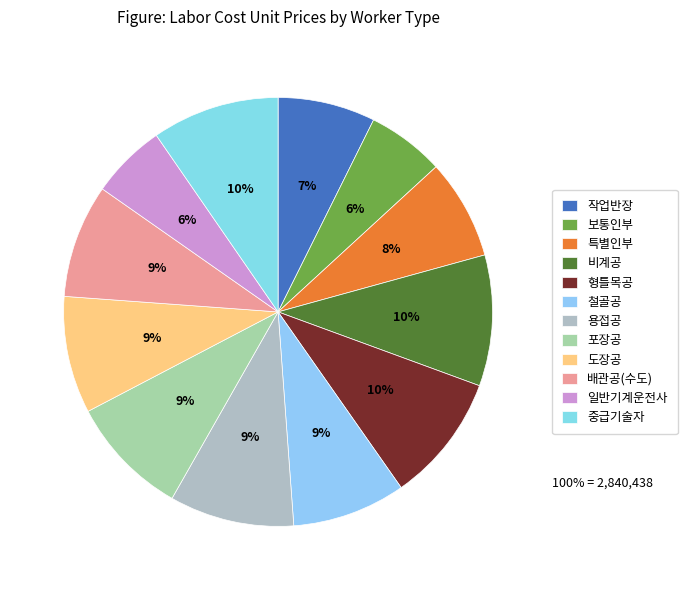

The 중급기술자 slice represents 17% of the pie. True or false?

False